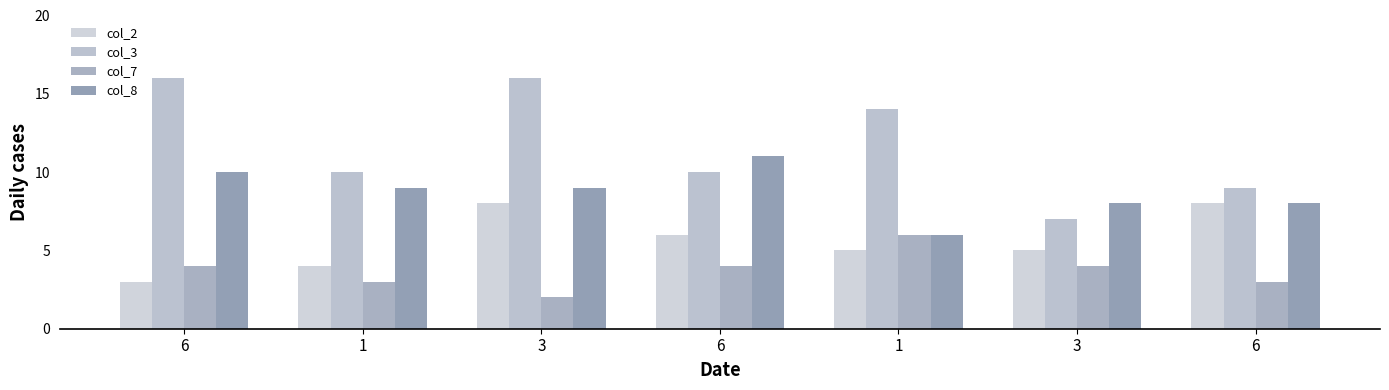

Reading right to left, what are all the values shown in this chart?

col_2: 8	5	5	6	8	4	3
col_3: 9	7	14	10	16	10	16
col_7: 3	4	6	4	2	3	4
col_8: 8	8	6	11	9	9	10